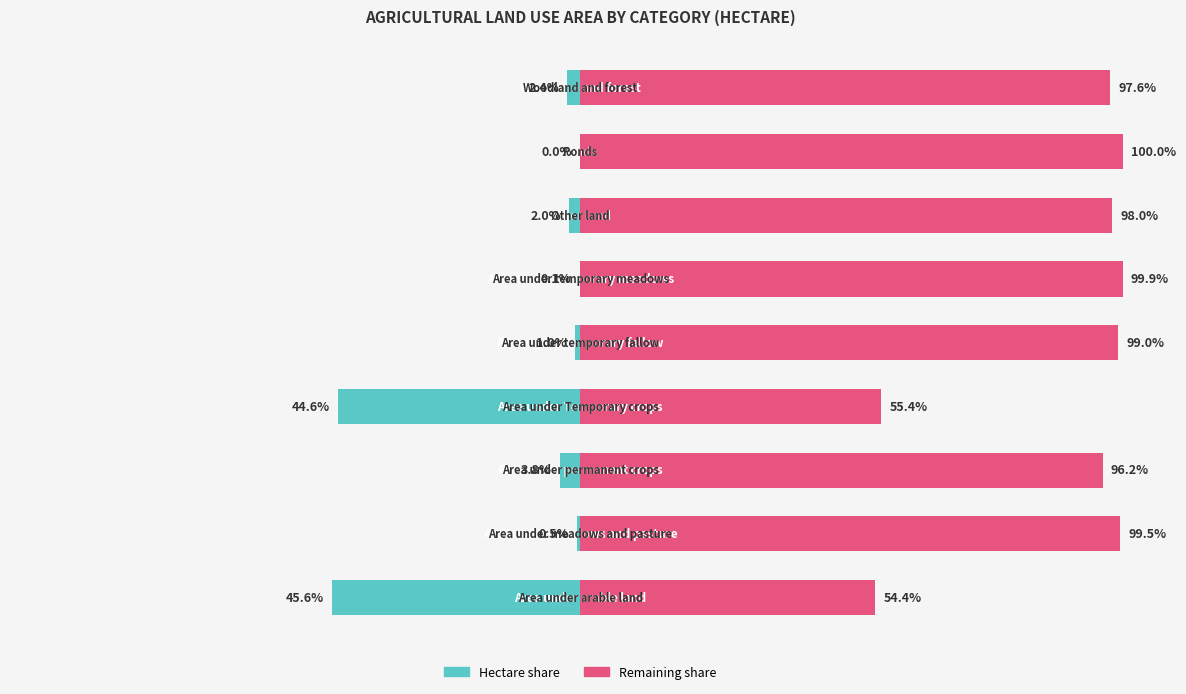

Is it true that Hectare equals -76.3 at 3?

False